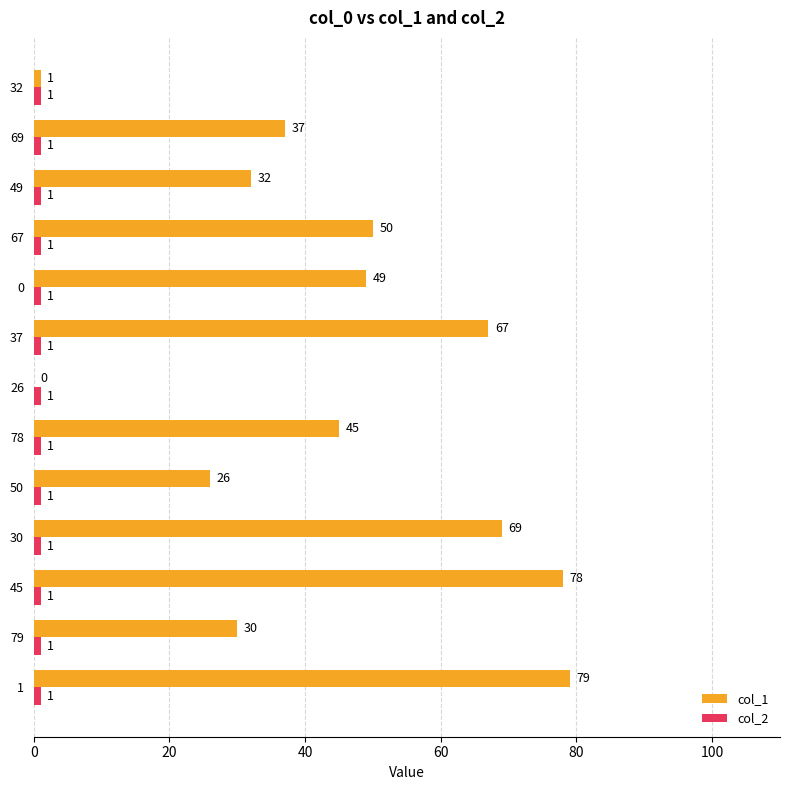

Count the number of categories in the chart.

13